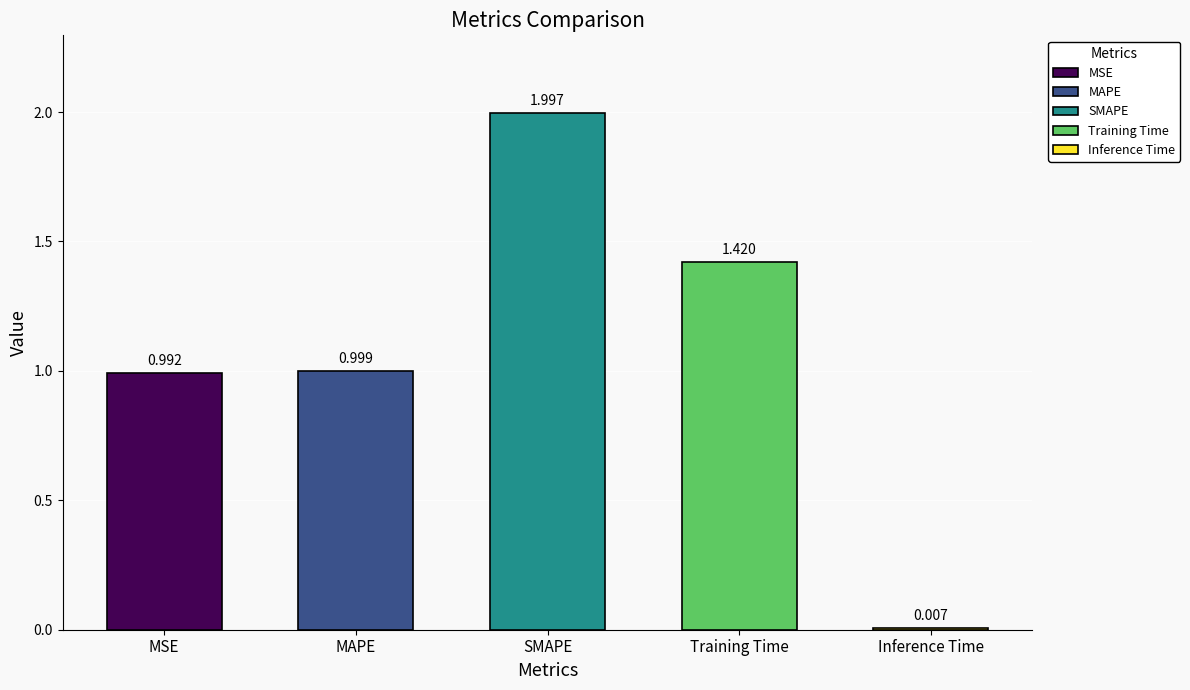

What is the average value?

1.1